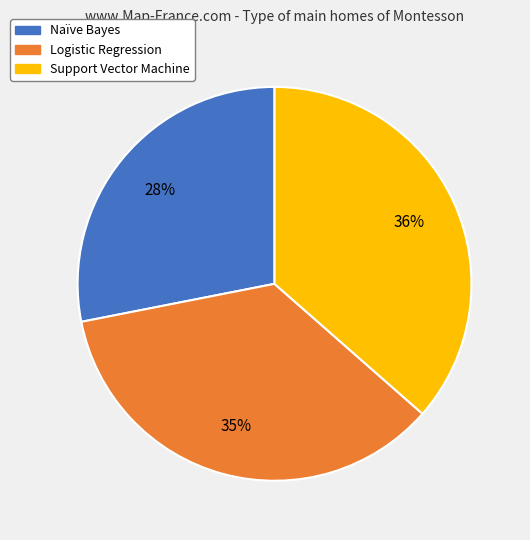

Is there a majority slice in this chart?

No